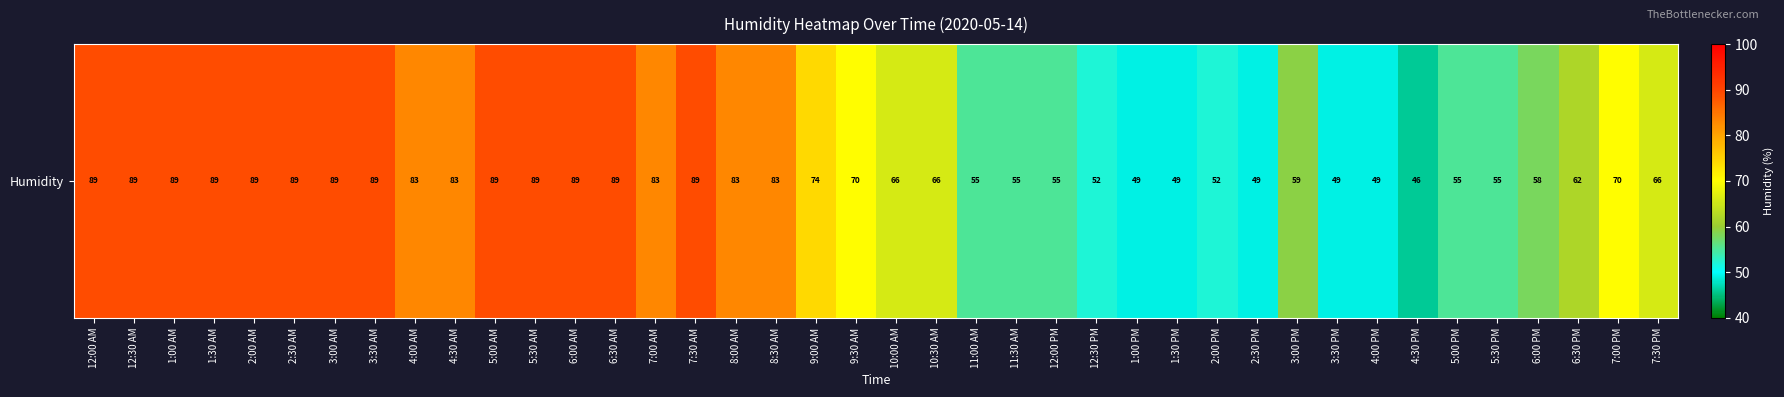

Reading left to right, transcribe all the data shown in this chart.

12:00 AM=89	12:30 AM=89	1:00 AM=89	1:30 AM=89	2:00 AM=89	2:30 AM=89	3:00 AM=89	3:30 AM=89	4:00 AM=83	4:30 AM=83	5:00 AM=89	5:30 AM=89	6:00 AM=89	6:30 AM=89	7:00 AM=83	7:30 AM=89	8:00 AM=83	8:30 AM=83	9:00 AM=74	9:30 AM=70	10:00 AM=66	10:30 AM=66	11:00 AM=55	11:30 AM=55	12:00 PM=55	12:30 PM=52	1:00 PM=49	1:30 PM=49	2:00 PM=52	2:30 PM=49	3:00 PM=59	3:30 PM=49	4:00 PM=49	4:30 PM=46	5:00 PM=55	5:30 PM=55	6:00 PM=58	6:30 PM=62	7:00 PM=70	7:30 PM=66